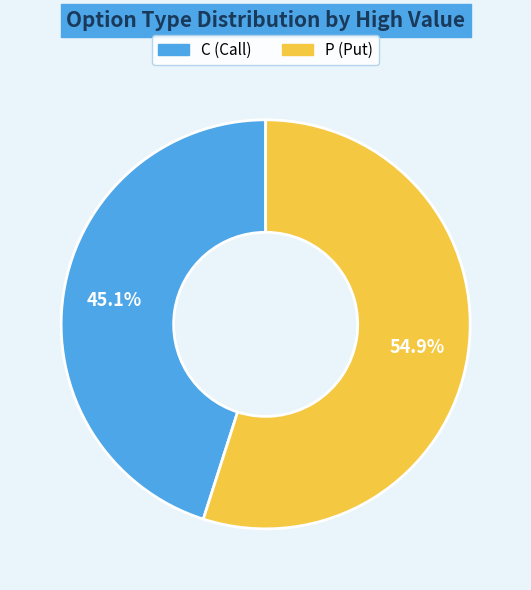

What percentage is the C slice, to the nearest percent?

45%